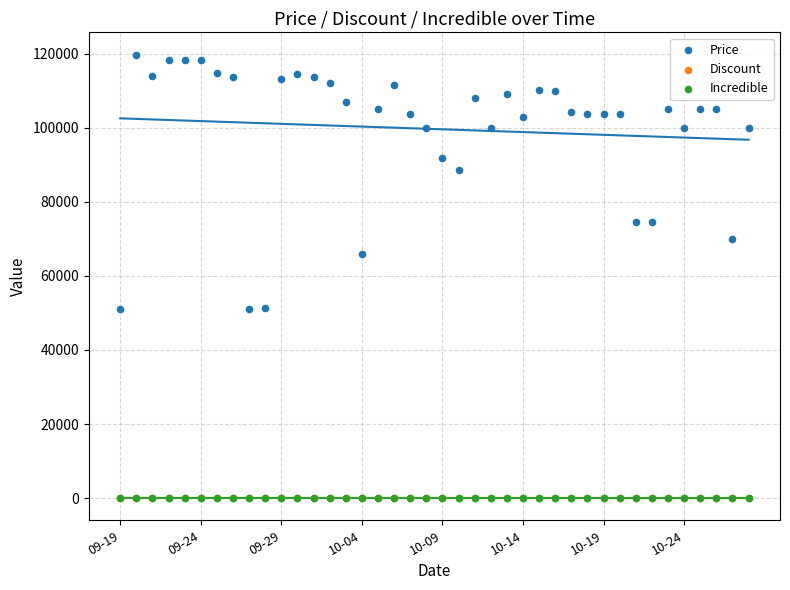

Which series reaches the minimum Y coordinate?

Incredible